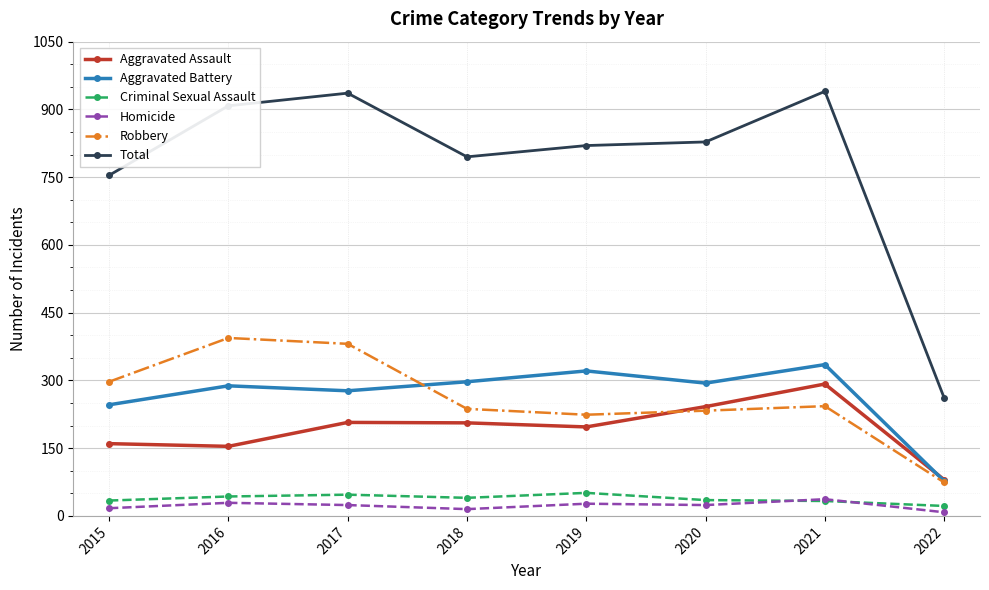

What is the difference between the highest and lowest values at 2022?

253